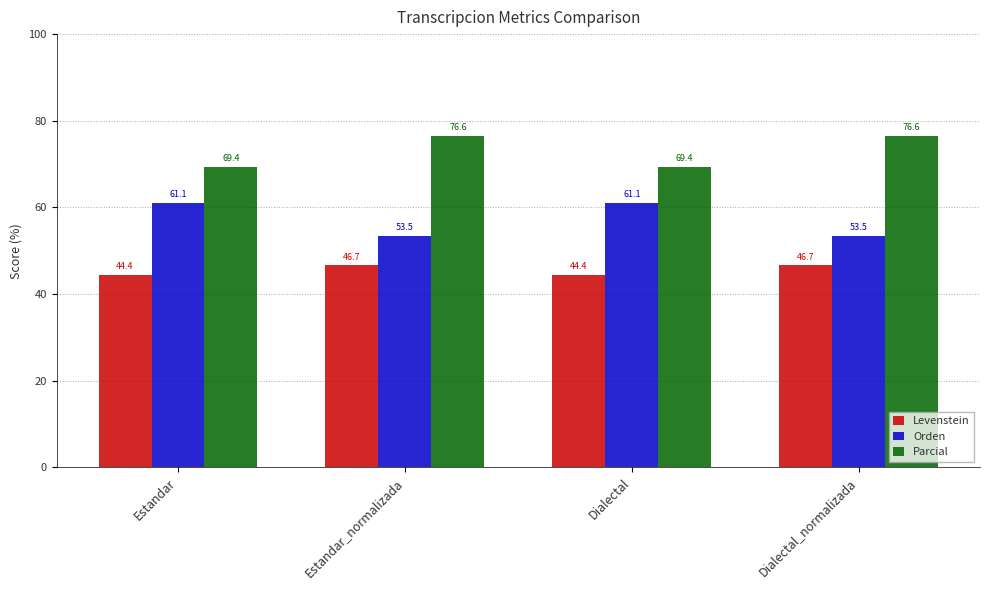

Between Estandar and Estandar_normalizada, which series saw the biggest shift?

Orden